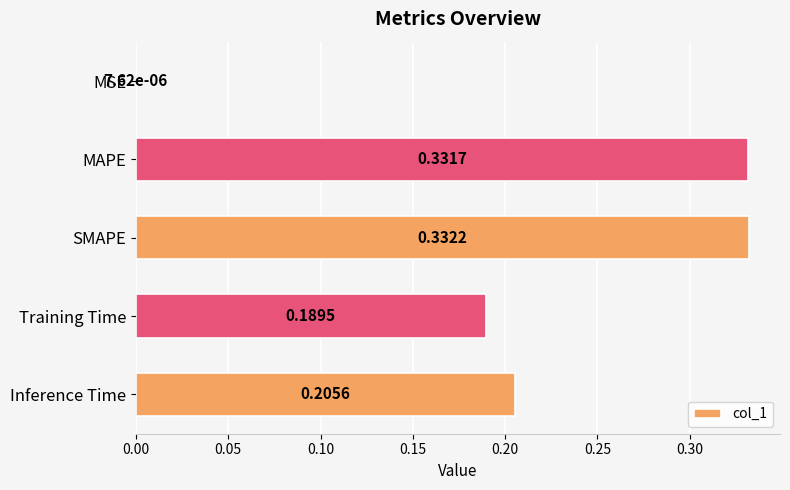

Which label corresponds to the largest value in the chart?

SMAPE